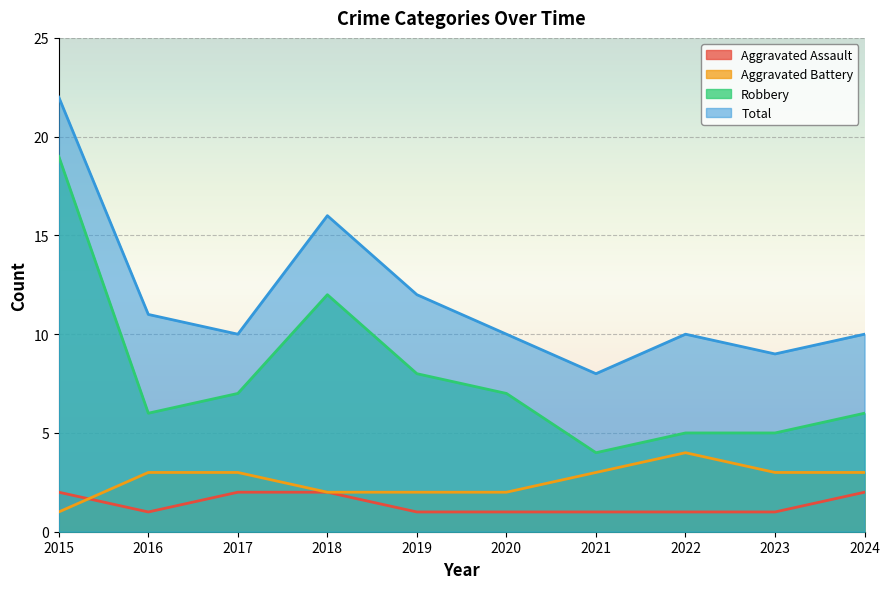

How many times do Aggravated Assault and Aggravated Battery cross each other?

1